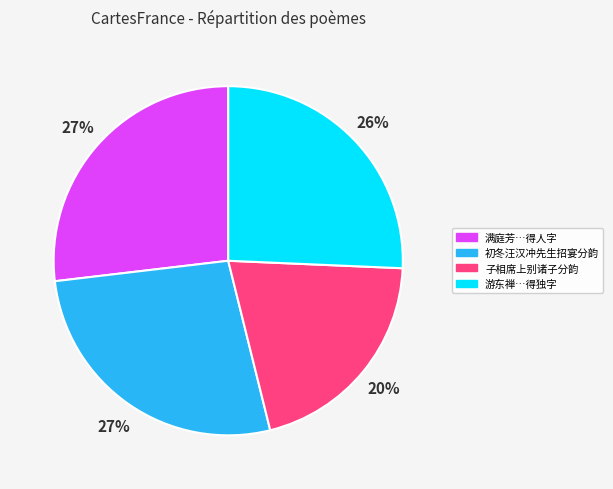

To the nearest percent, what percentage of the pie is 子相席上别诸子分韵?

20%